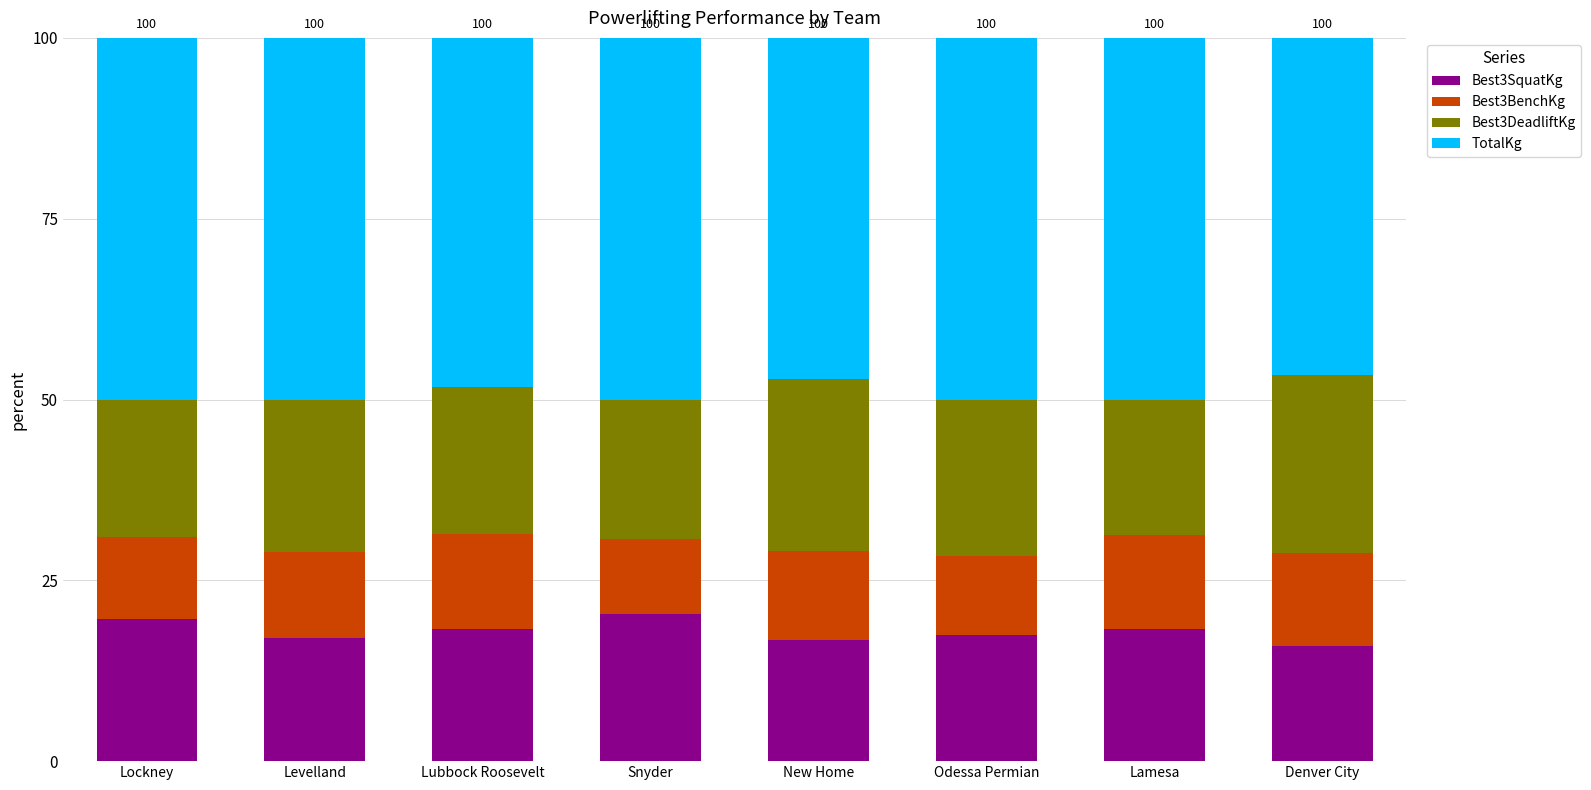

What is the minimum value for Best3SquatKg?

15.9